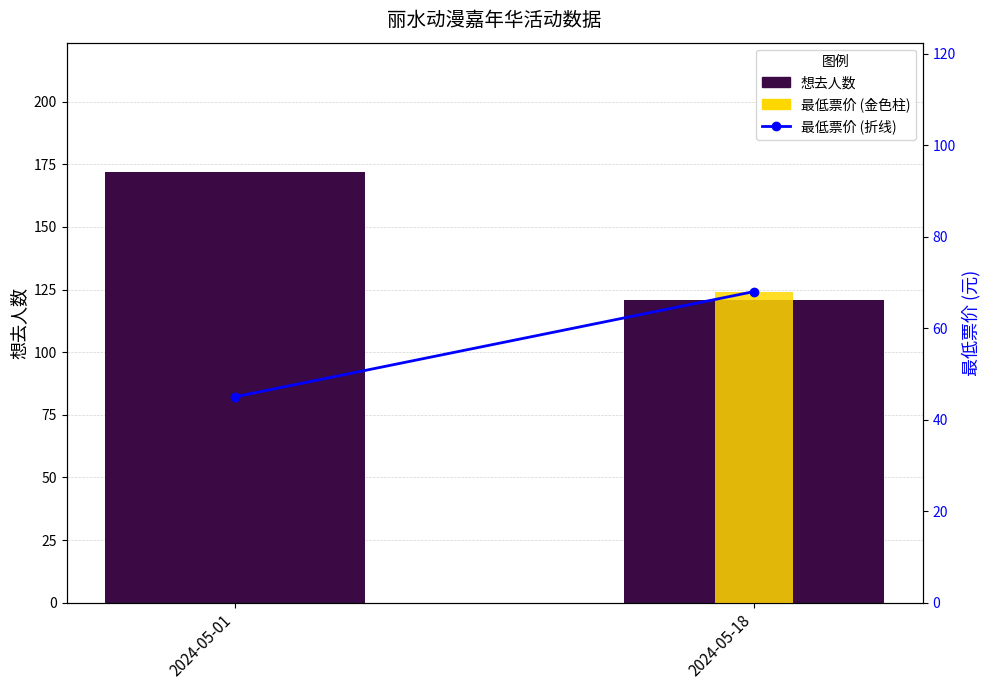

List the labels in order of value, largest first.

2024-05-18, 2024-05-01